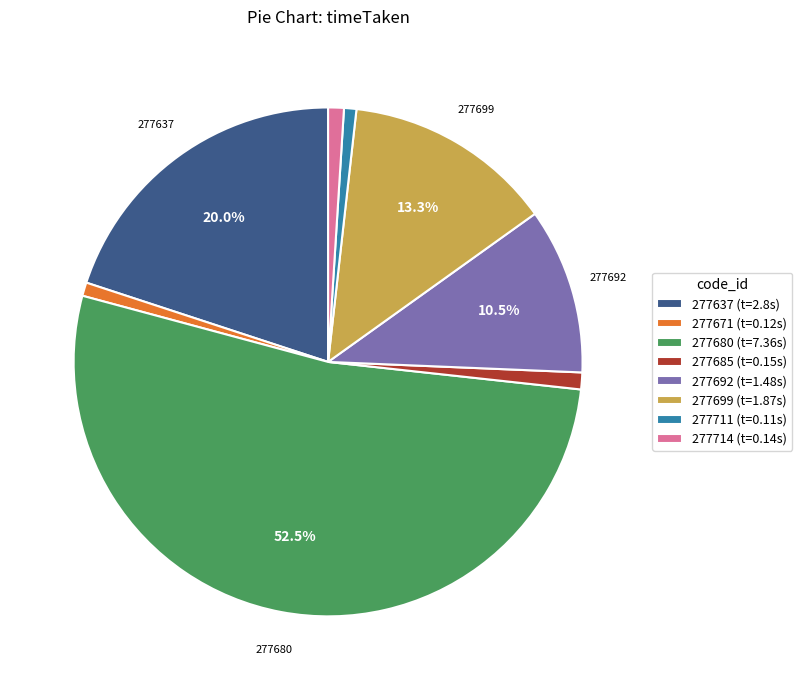

Is it true that 277699 is 13% of the pie?

True